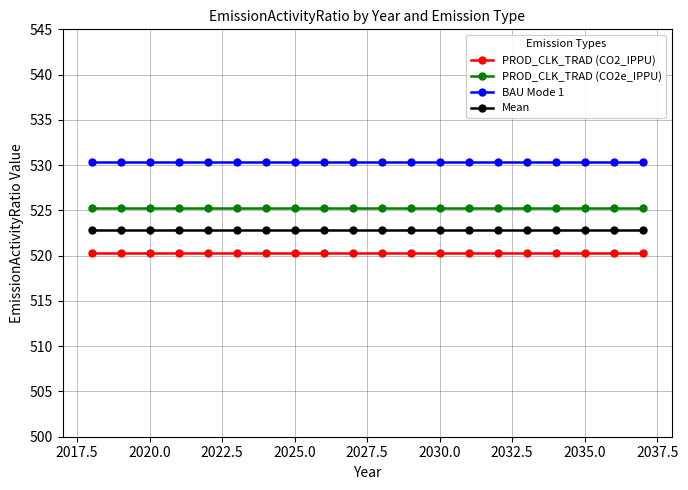

What is the value of the PROD_CLK_TRAD (CO2_IPPU) point at the 3rd from the left?

520.3